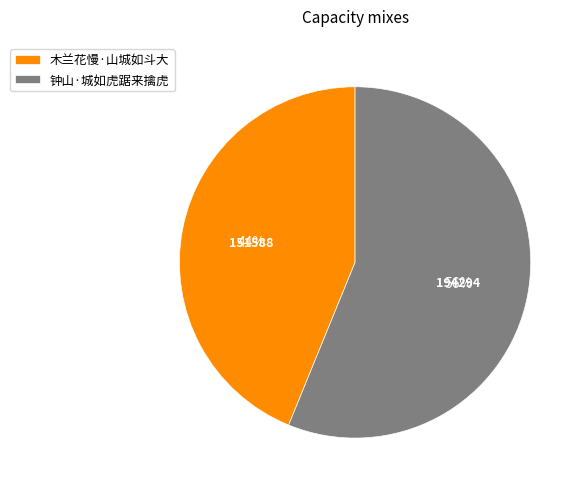

Which slice represents more than half of the pie?

钟山·城如虎踞来擒虎